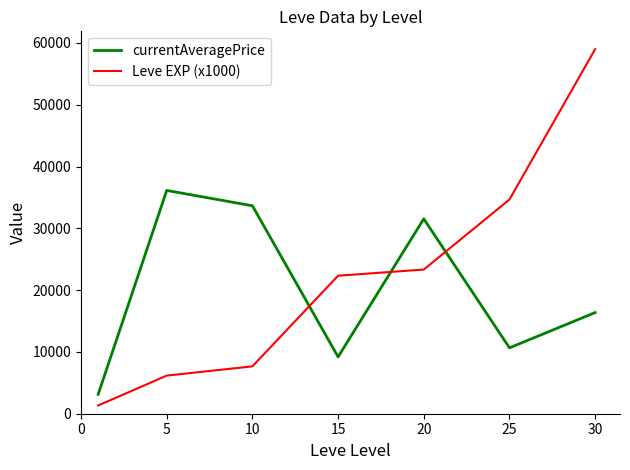

What is the sum of all currentAveragePrice values?

140687.4